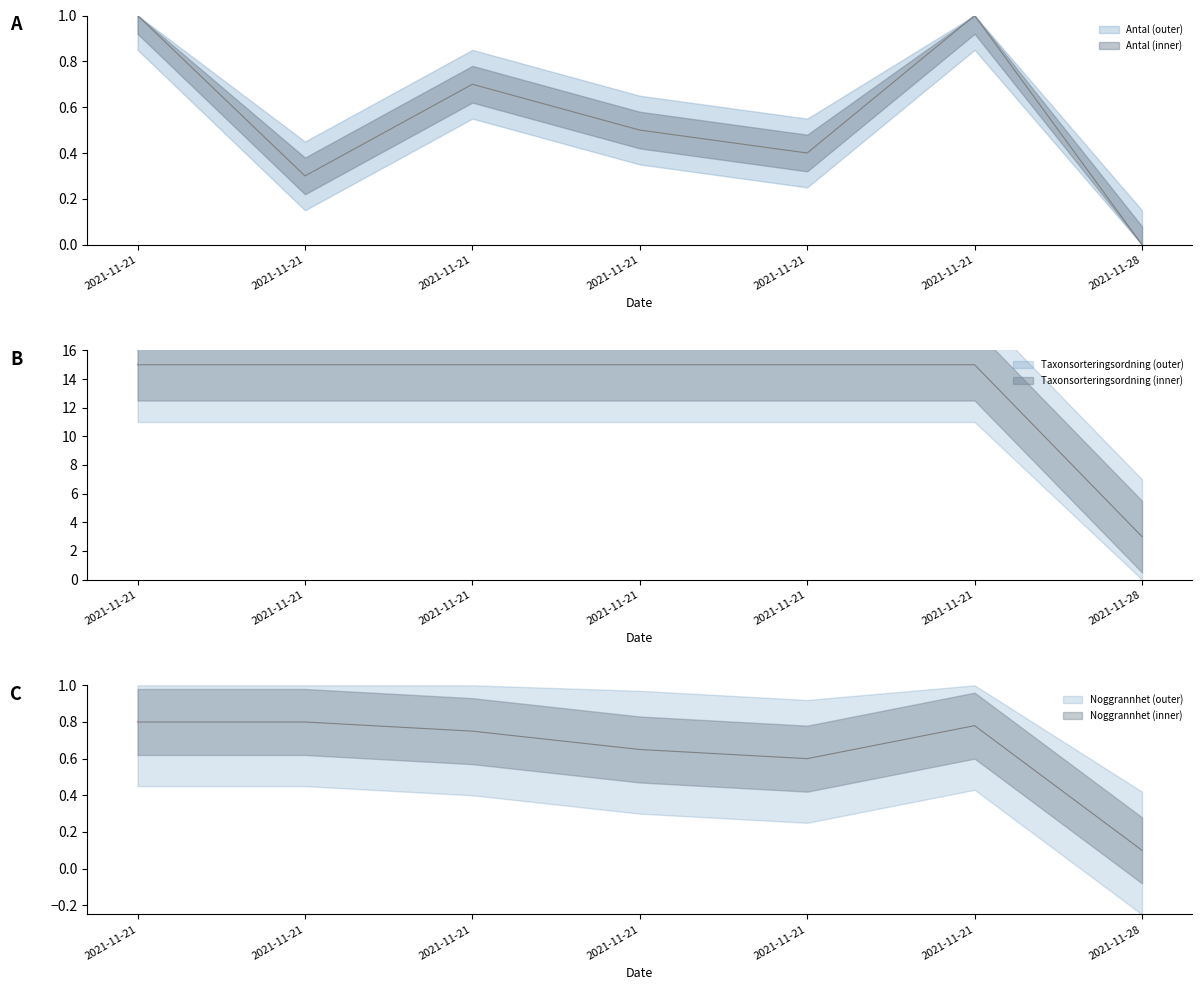

How many data points does each series have?

7